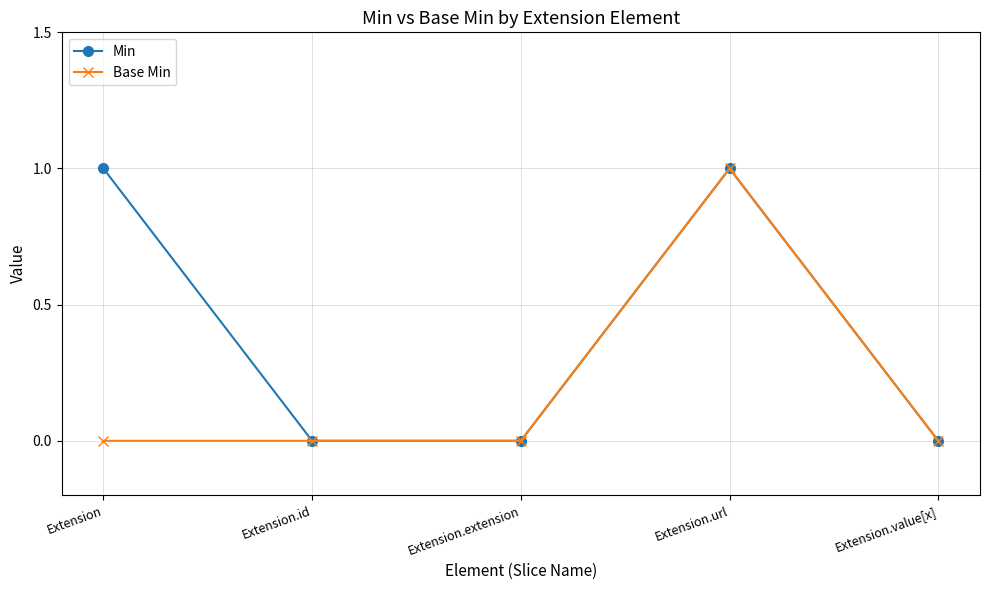

Count the Base Min values in the range 0 to 1.

5